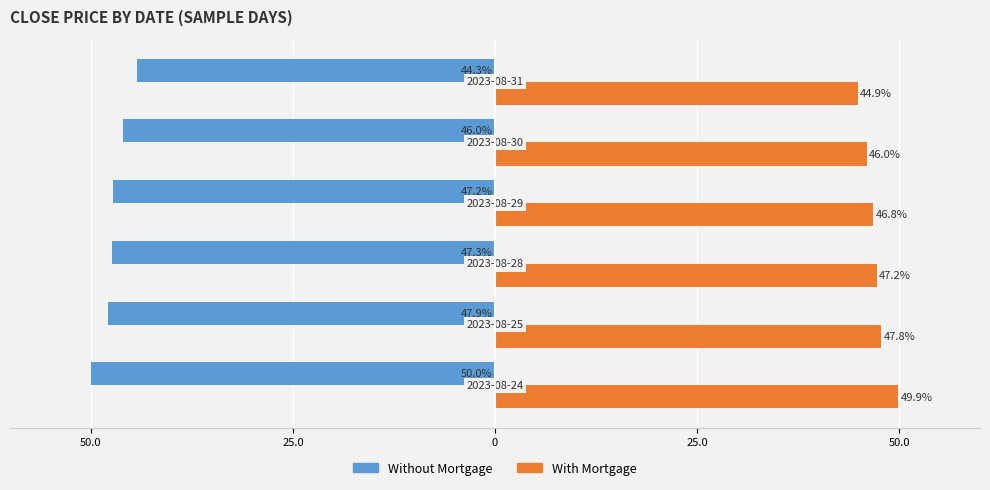

What are all the series names shown in the legend?

Without Mortgage, With Mortgage